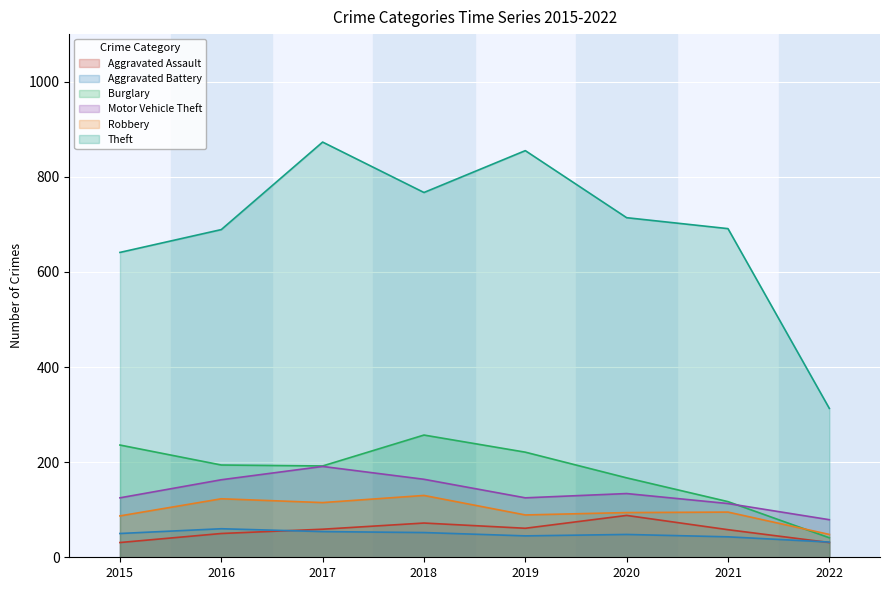

What is the sum of the Aggravated Battery values at 2019 and 2016?

105